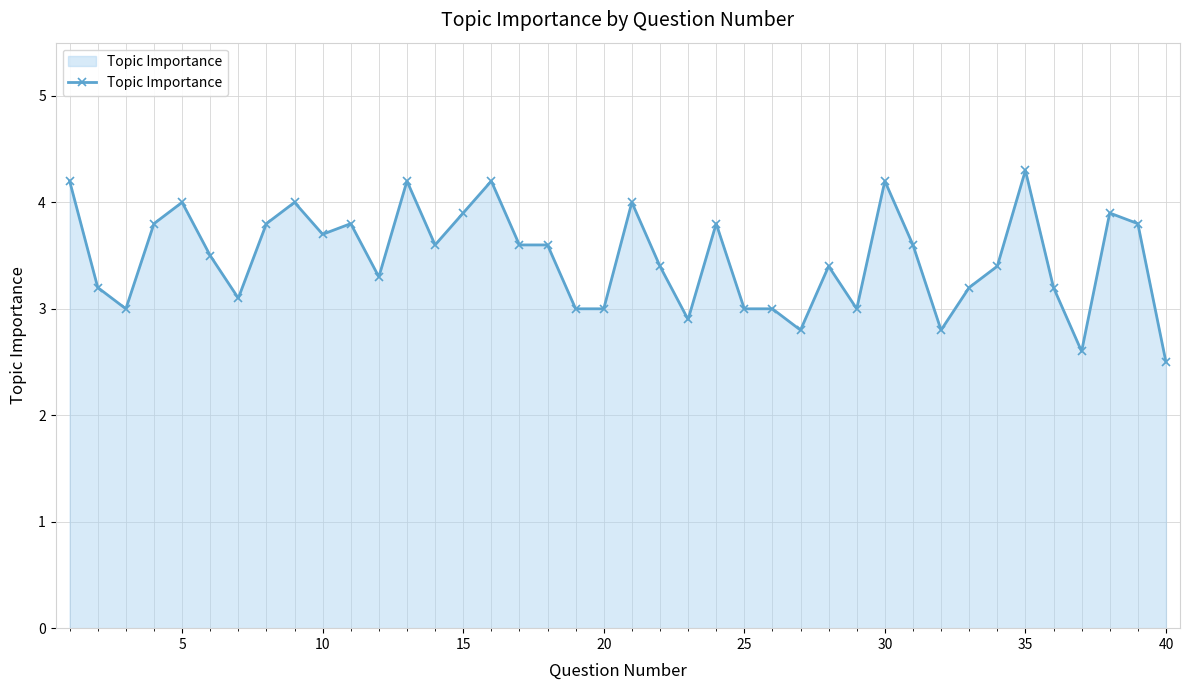

What is the value of the 17th point from the left?

3.6